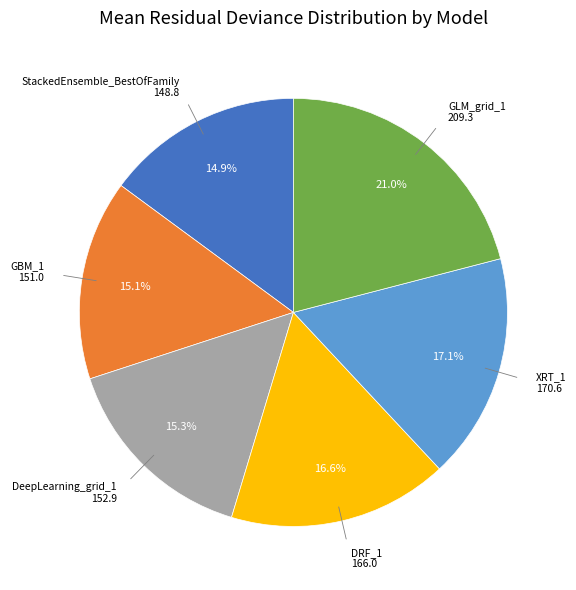

Count the number of slices in the pie.

6